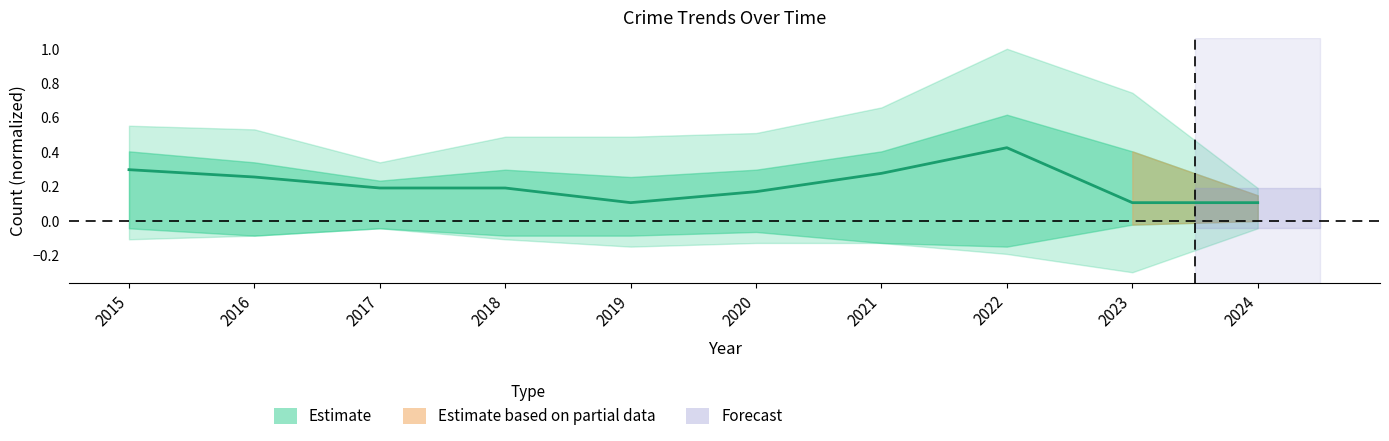

Reading left to right, list all the values displayed in this chart.

0.3	0.3	0.2	0.2	0.1	0.2	0.3	0.4	0.1	0.1